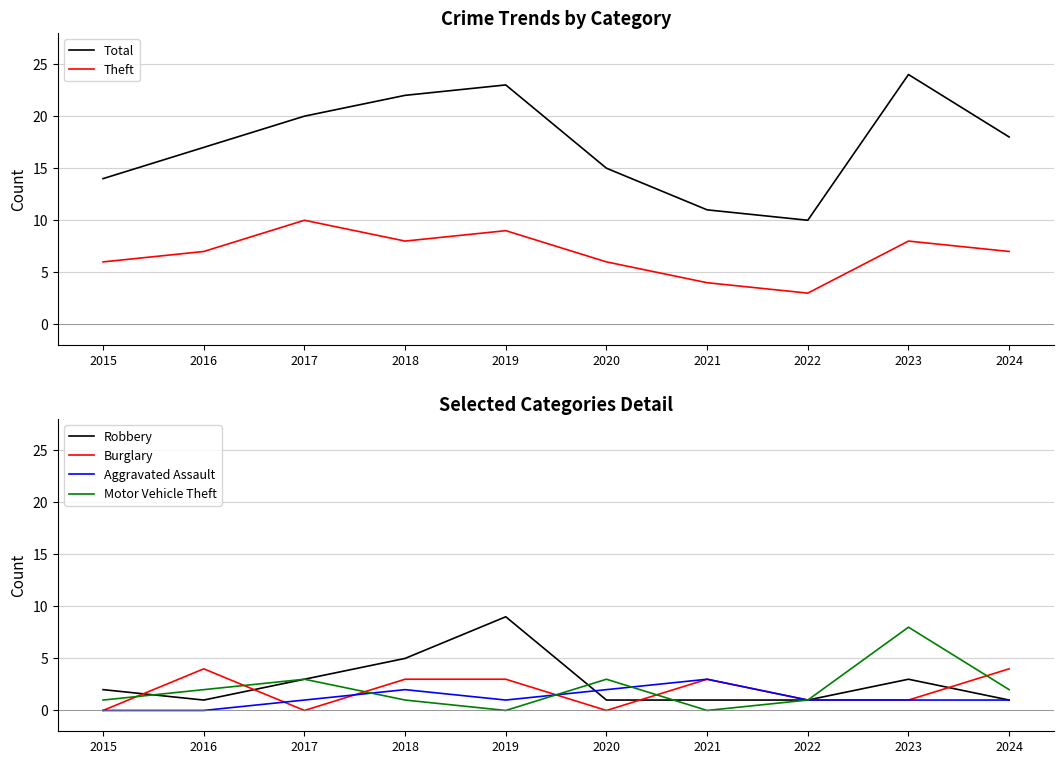

True or false: Burglary has a value of 2 at 2017.

False